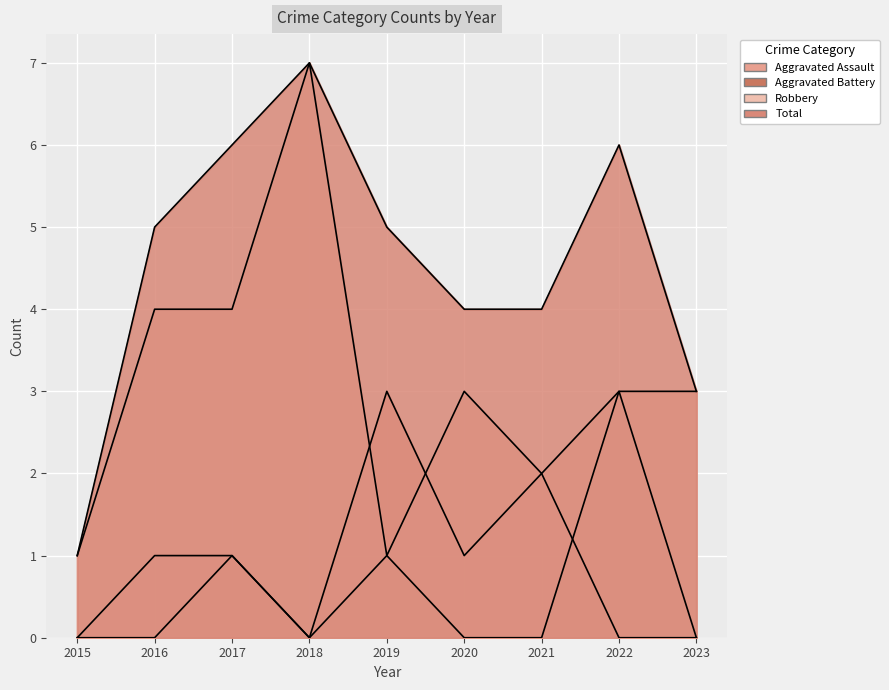

The value of Aggravated Battery at 2020 is 2. True or false?

False